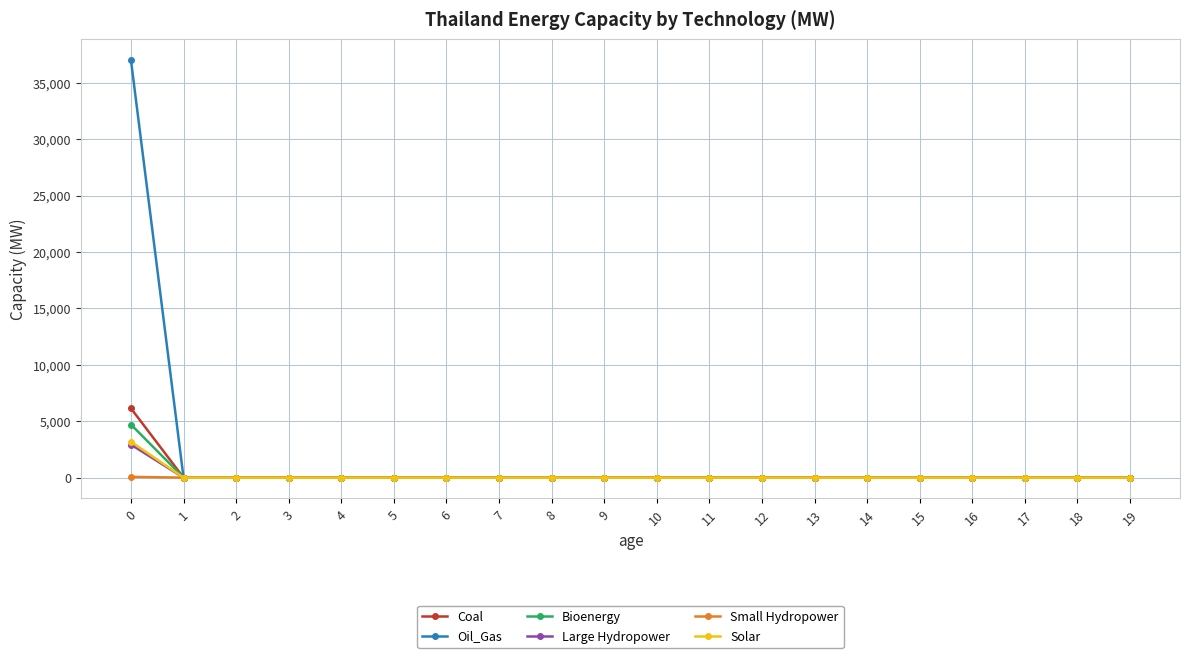

What is the highest value of the Coal series?

6138.0